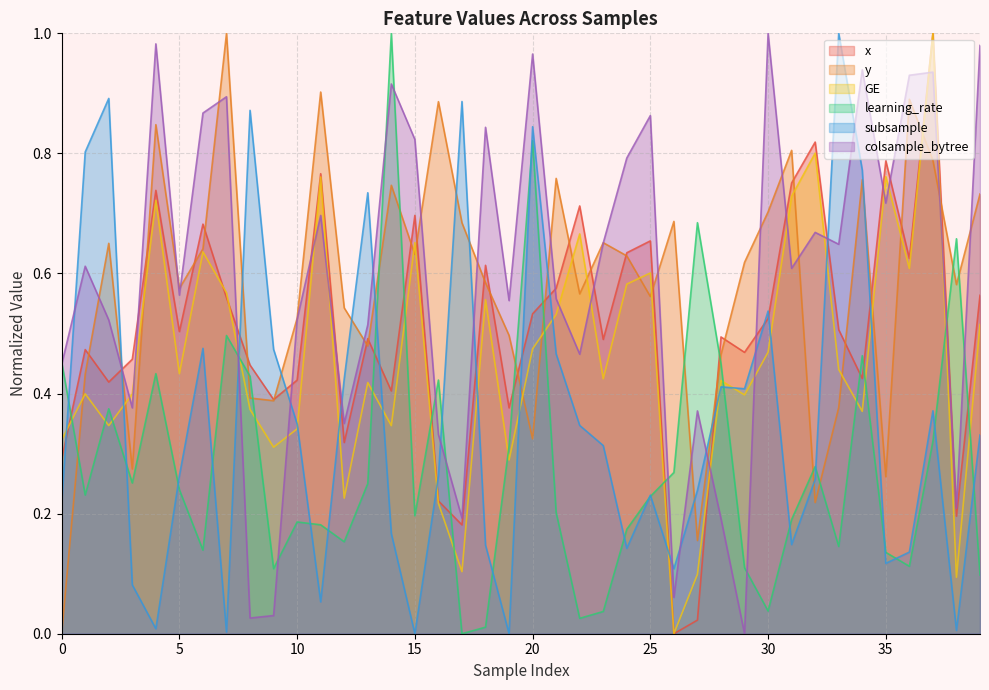

Which series has the largest total across all categories?

colsample_bytree